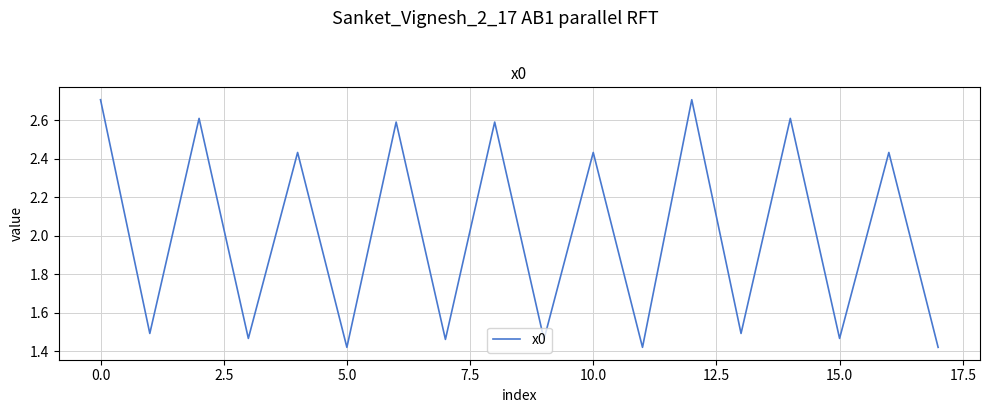

What is the maximum value shown in the chart?

2.7